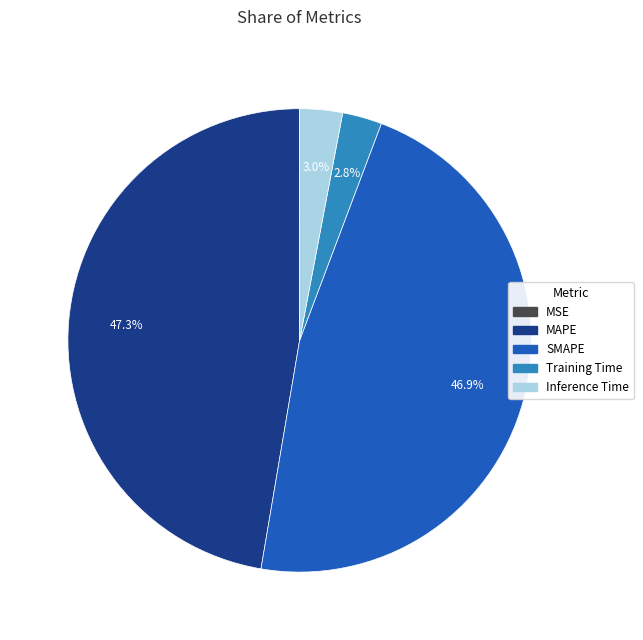

Is there any slice that represents more than half of the pie?

No